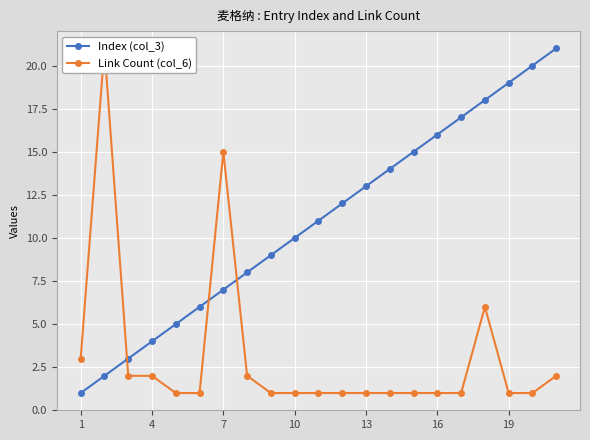

Which series has the widest spread of values?

Index (col_3)